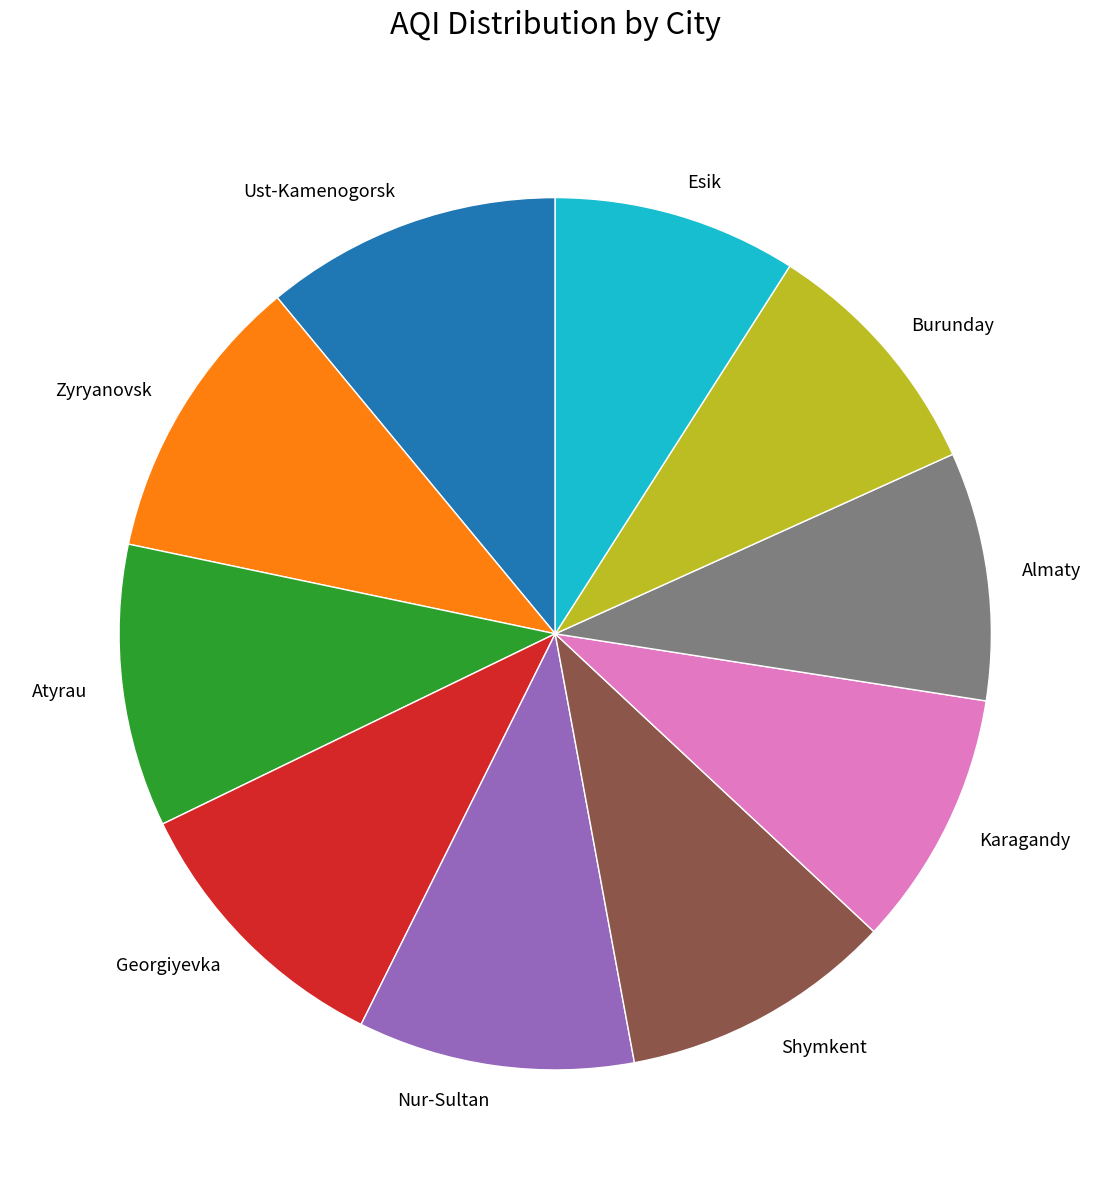

True or false: Georgiyevka accounts for 10% of the total.

True